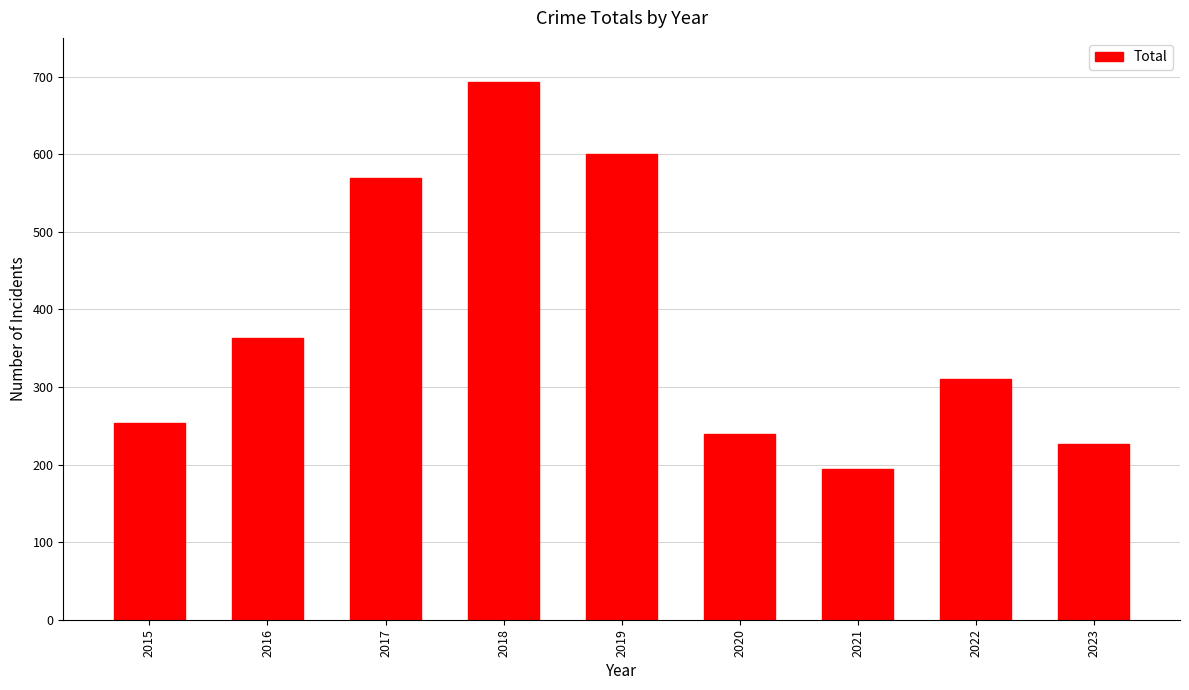

Which has a higher value, 2022 or 2023?

2022